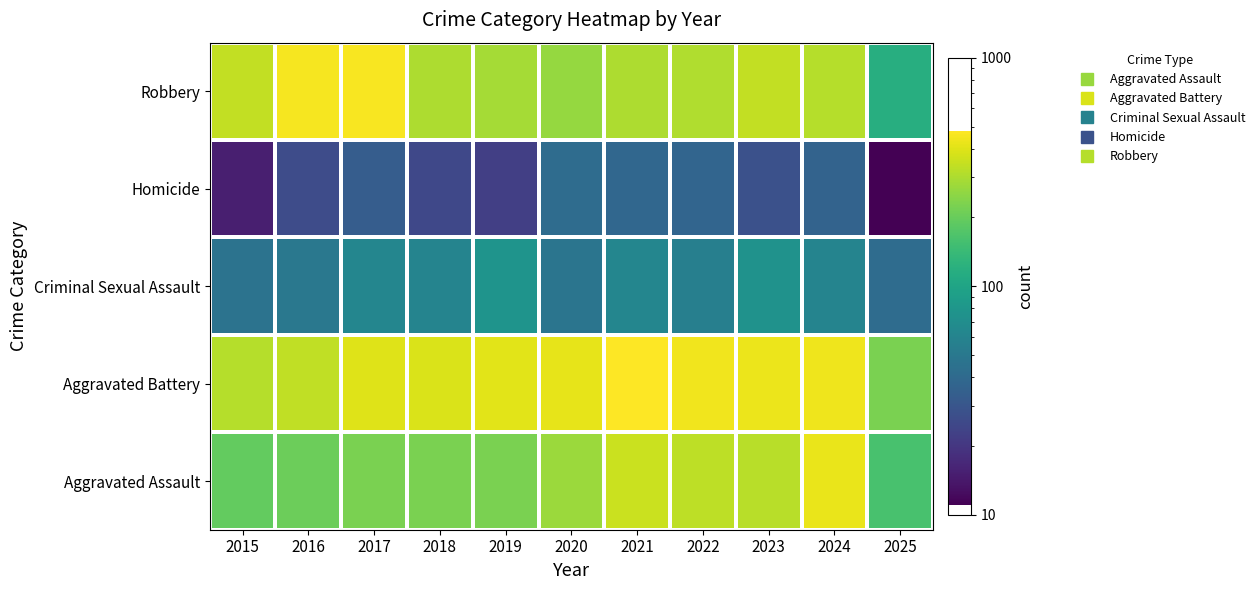

Reading left to right, what are all the values shown in this chart?

Aggravated Assault: 2015=194	2016=206	2017=225	2018=225	2019=223	2020=273	2021=352	2022=327	2023=318	2024=422	2025=159
Aggravated Battery: 2015=316	2016=336	2017=400	2018=389	2019=407	2020=415	2021=479	2022=439	2023=431	2024=438	2025=225
Criminal Sexual Assault: 2015=46	2016=50	2017=62	2018=60	2019=77	2020=48	2021=62	2022=55	2023=74	2024=60	2025=41
Homicide: 2015=15	2016=26	2017=33	2018=25	2019=22	2020=41	2021=38	2022=37	2023=28	2024=36	2025=11
Robbery: 2015=337	2016=454	2017=460	2018=301	2019=287	2020=263	2021=300	2022=304	2023=340	2024=315	2025=118